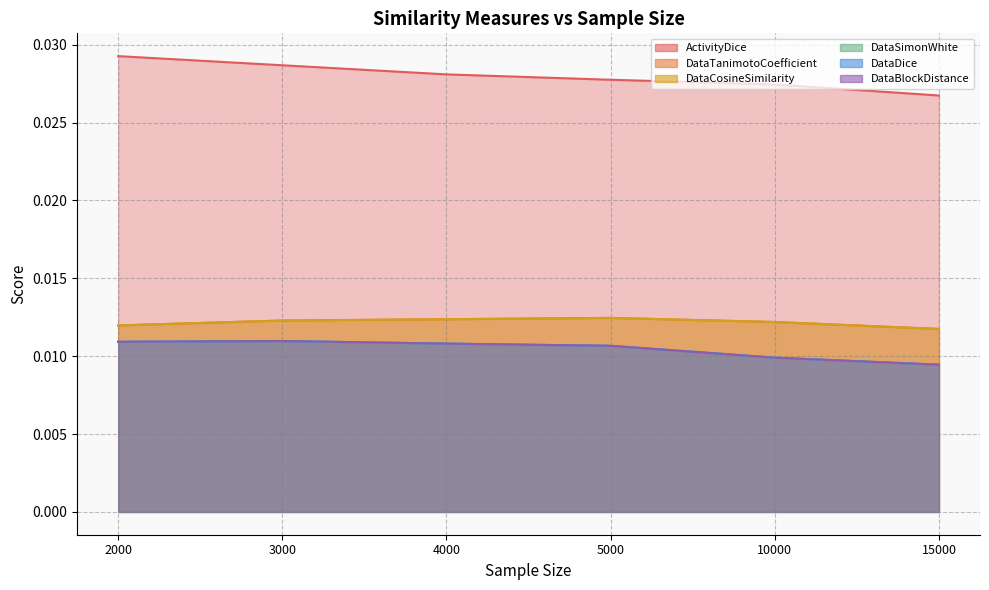

How many interior local peaks does the DataDice series have?

1